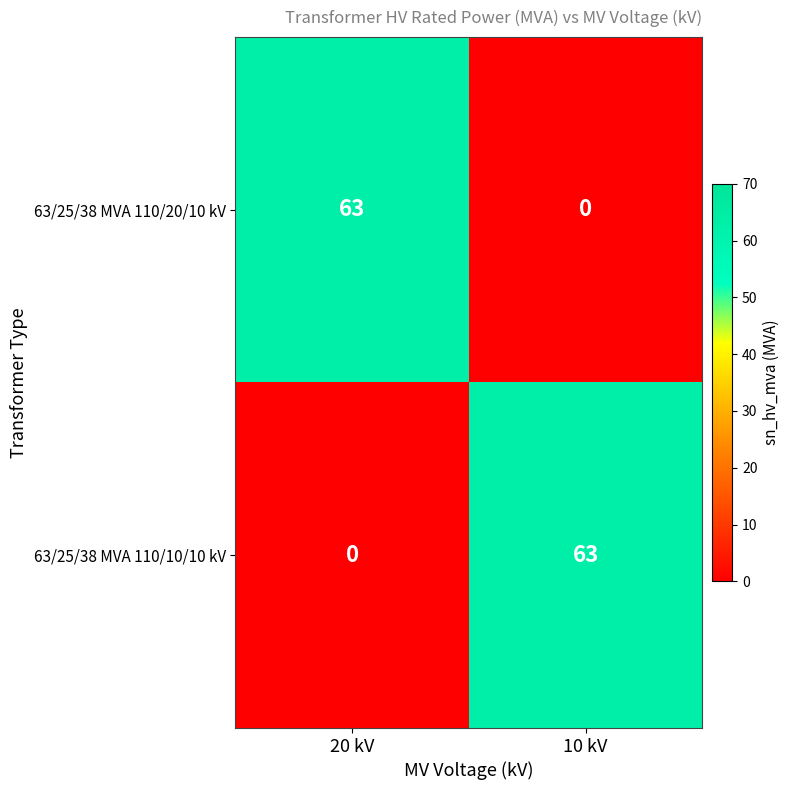

What is the maximum value shown in the chart?

63